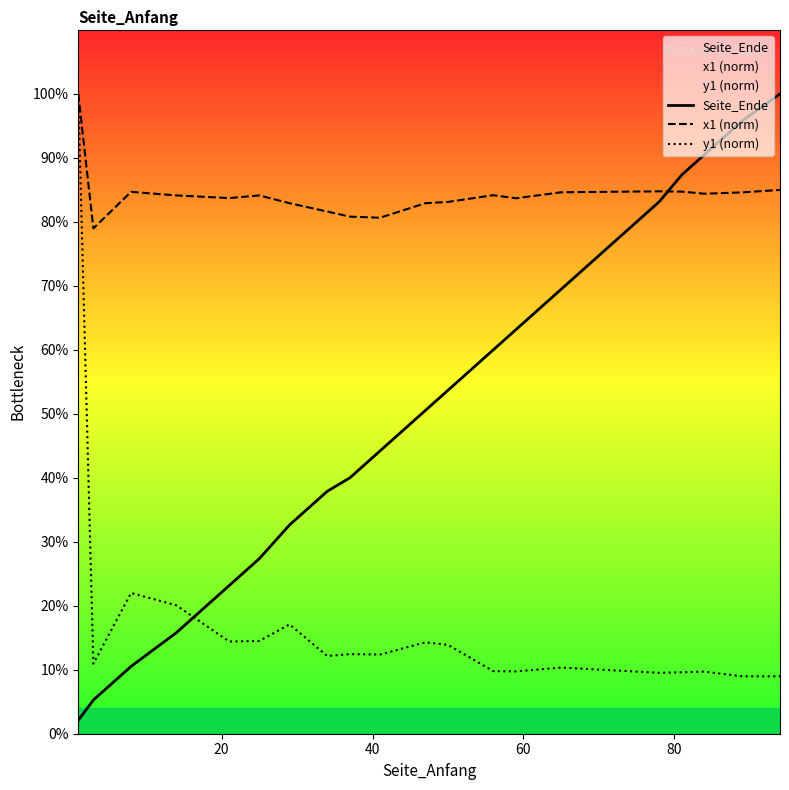

Which series ends up on top after the final intersection of x1 (norm) and Seite_Ende?

Seite_Ende